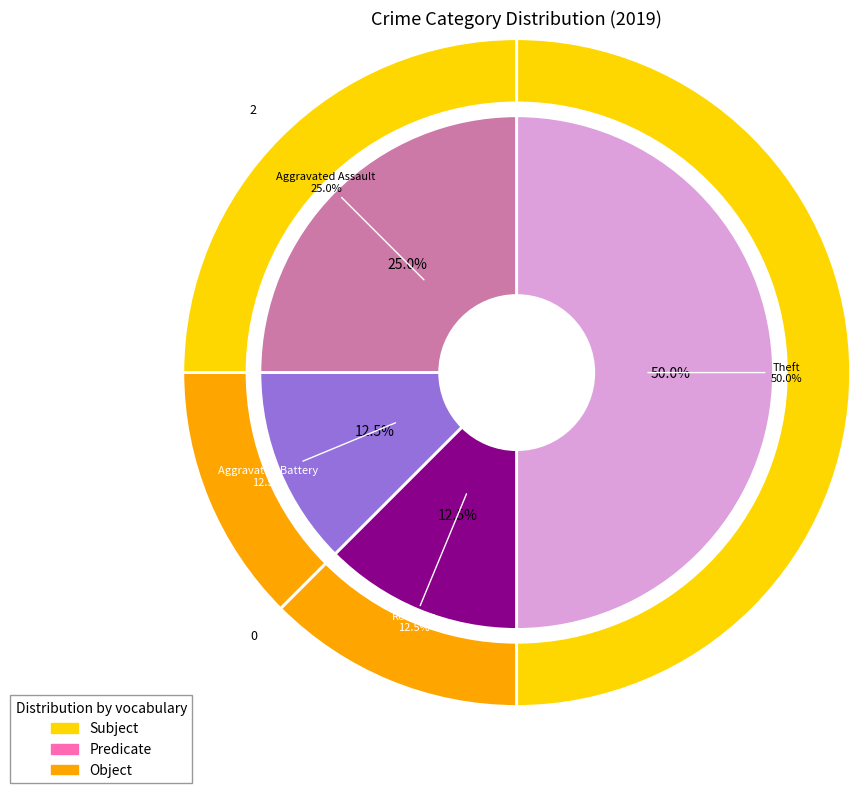

To the nearest percent, what is the difference between the Aggravated Assault and Aggravated Battery slice percentages?

12%